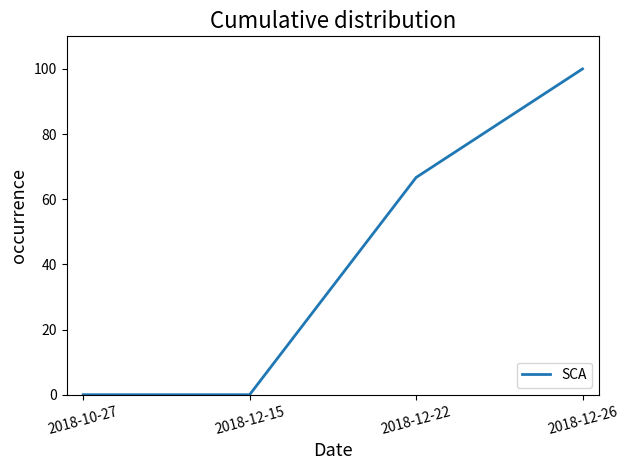

Which category has the highest value across all series?

2018-12-26